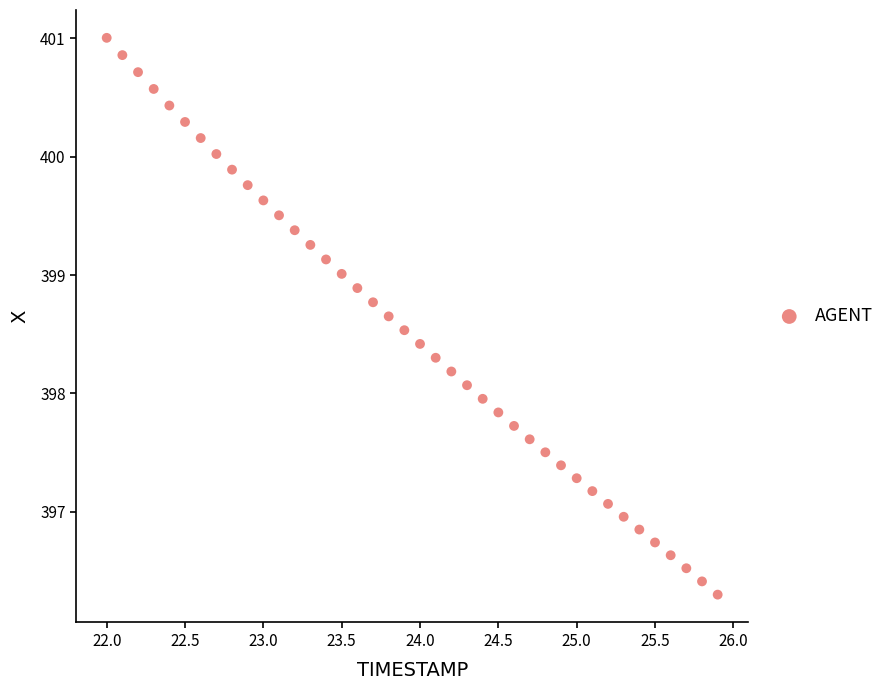

What is the range of Y values (max minus min)?

4.7